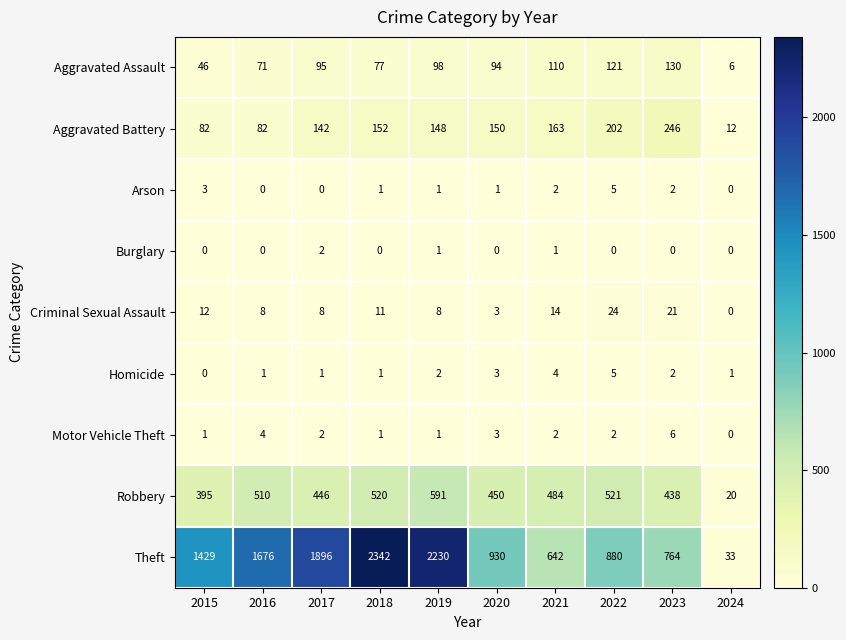

Between 2016 and 2018, which series saw the biggest shift?

Theft